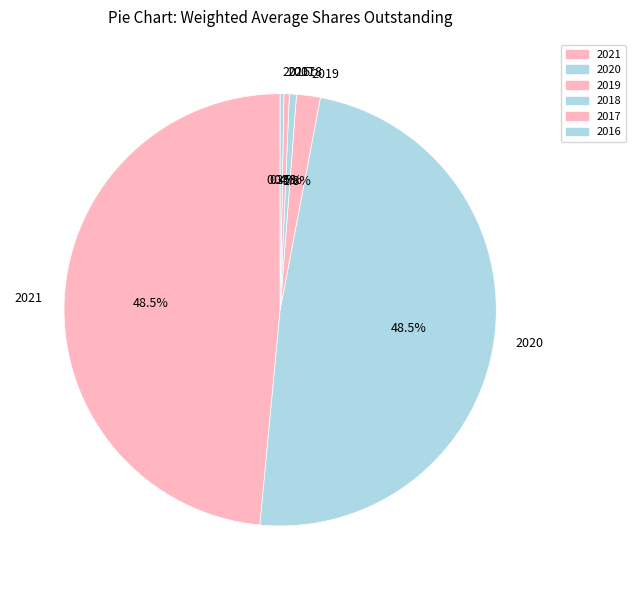

Does 2019 represent more than half of the total?

No